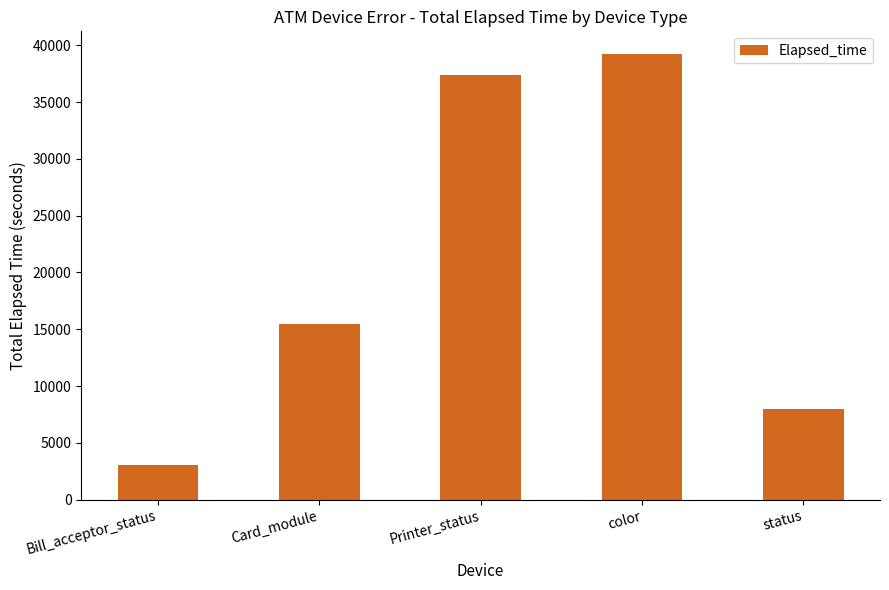

What is the change in value from Card_module to status?

-7526